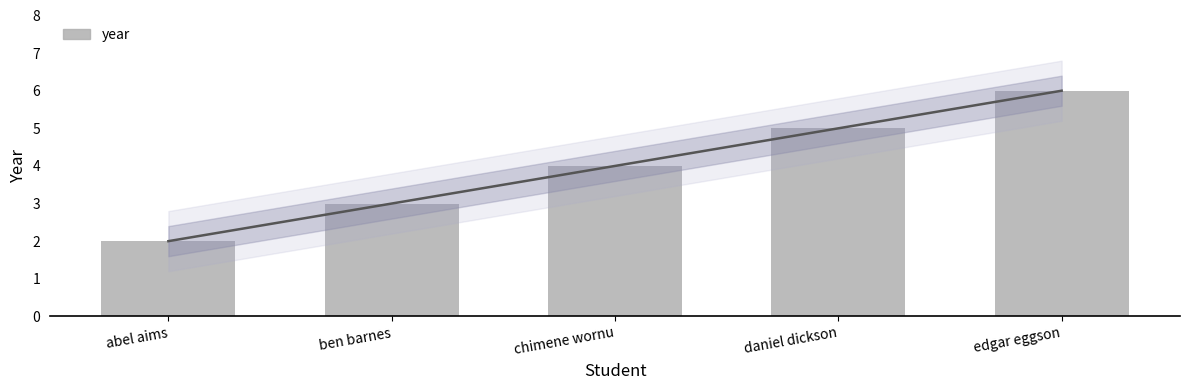

What is the difference between the second highest and minimum values?

3